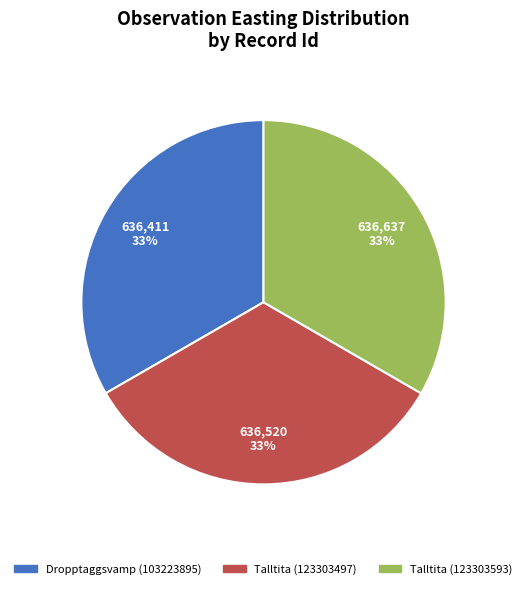

Does any single category account for the majority?

No